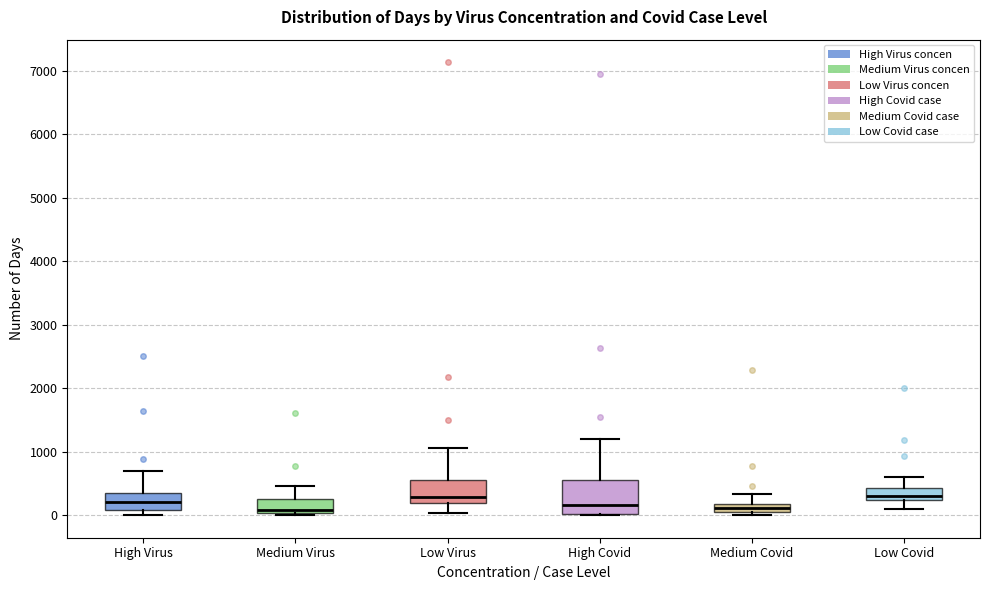

Where does the upper whisker of the box for High Virus end on the y-axis? The values are not printed on the chart, so give them approximately, as read against the axis.

700